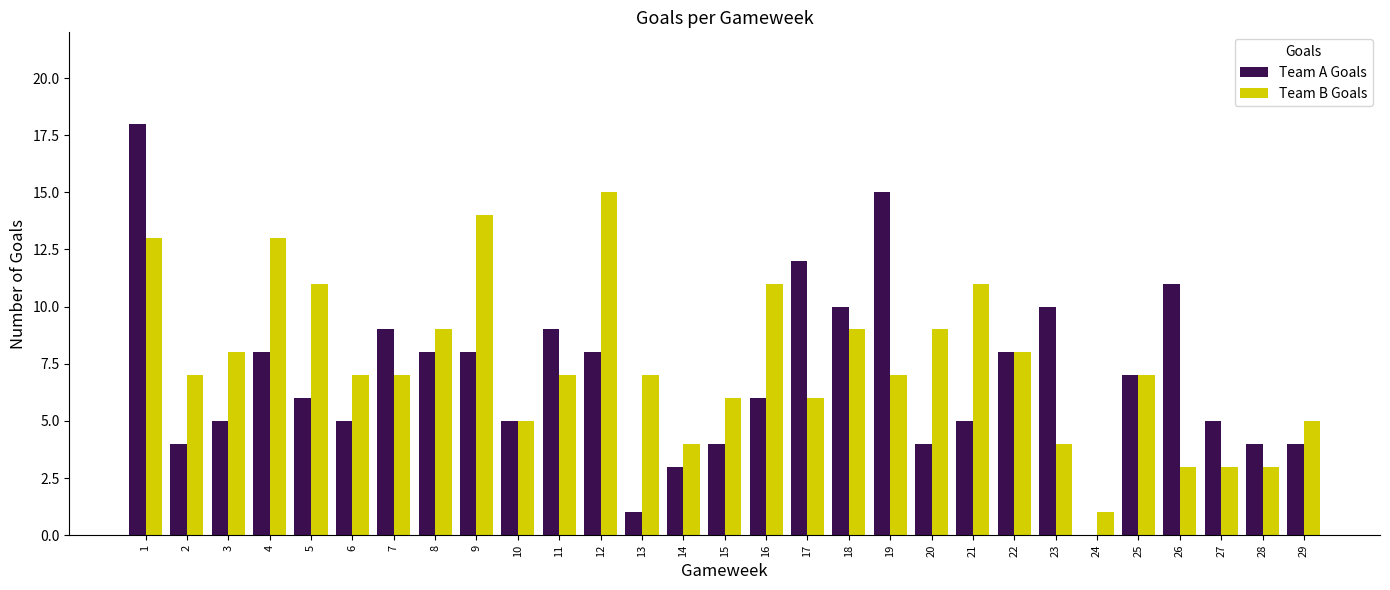

Read the Team A Goals value at 16.

6